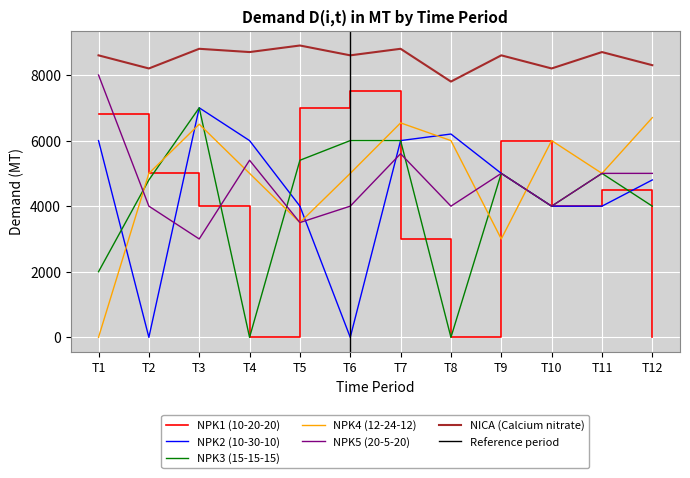

What is the total value across all series at T4?

25100